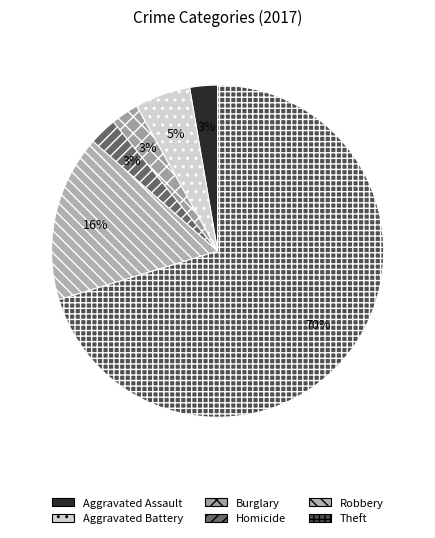

The Homicide slice represents 1% of the pie. True or false?

False